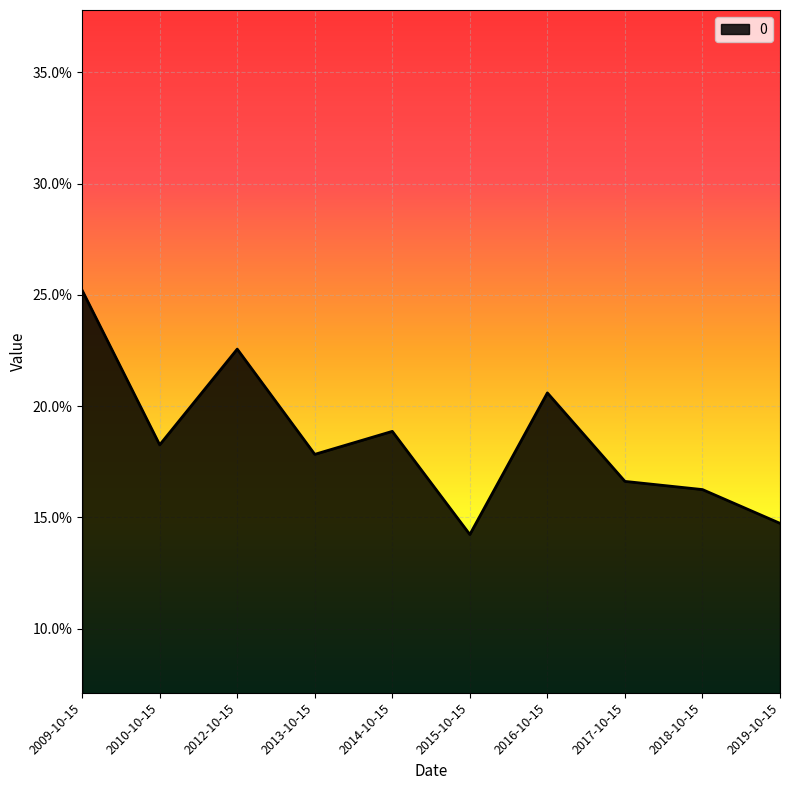

What is the difference between the maximum and minimum values?

0.1